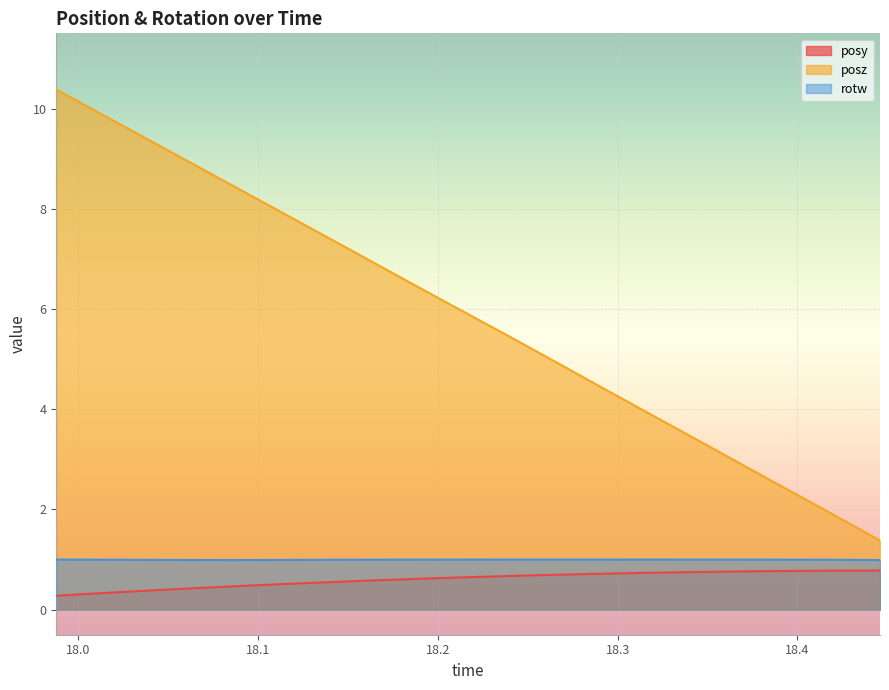

Reading left to right, transcribe all the data shown in this chart.

posy: 0.3	0.3	0.3	0.4	0.4	0.4	0.4	0.5	0.5	0.5	0.5	0.6	0.6	0.6	0.6	0.6	0.6	0.7	0.7	0.7	0.7	0.7	0.7	0.7	0.7	0.7	0.8	0.8	0.8	0.8	0.8	0.8	0.8	0.8
posz: 10.4	10.1	9.8	9.6	9.3	9.0	8.7	8.5	8.2	7.9	7.7	7.4	7.1	6.8	6.6	6.3	6.0	5.8	5.5	5.2	4.9	4.7	4.4	4.1	3.8	3.6	3.3	3.0	2.8	2.5	2.2	1.9	1.7	1.4
rotw: 1.0	1.0	1.0	1.0	1.0	1.0	1.0	1.0	1.0	1.0	1.0	1.0	1.0	1.0	1.0	1.0	1.0	1.0	1.0	1.0	1.0	1.0	1.0	1.0	1.0	1.0	1.0	1.0	1.0	1.0	1.0	1.0	1.0	1.0